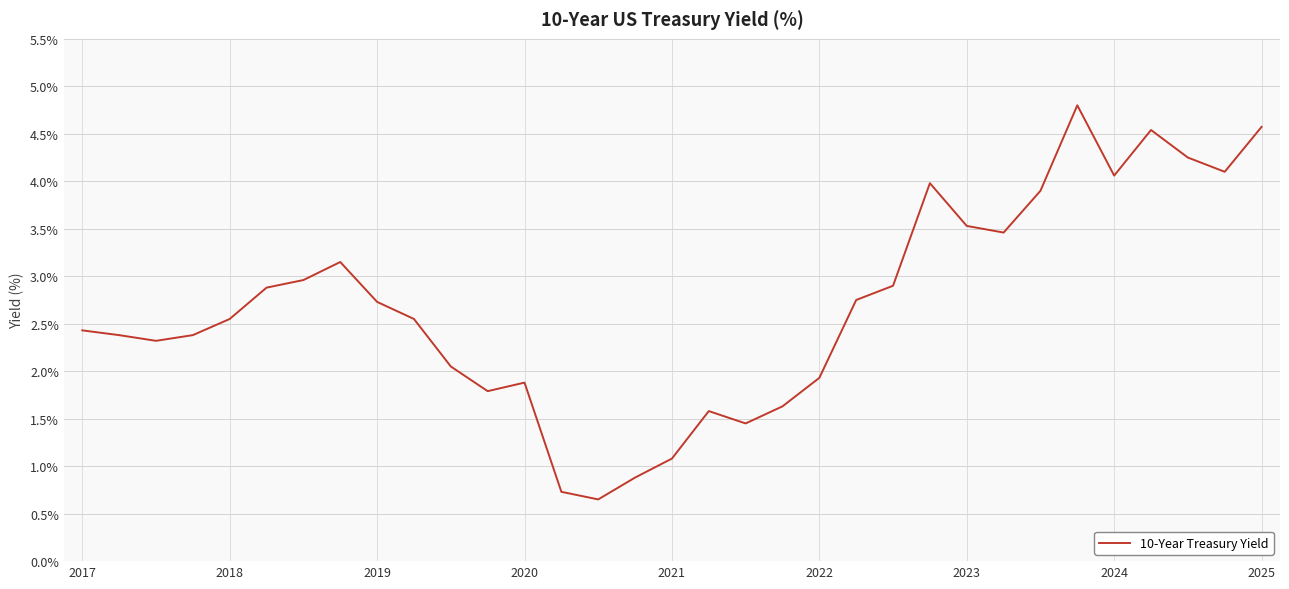

What is the maximum value shown in the chart?

4.8